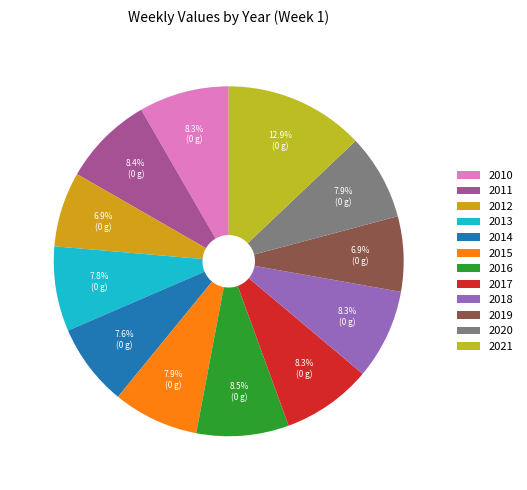

What is the largest slice in the pie chart?

2021